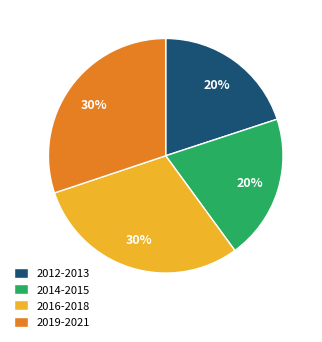

To the nearest percent, what is the average slice percentage?

25%